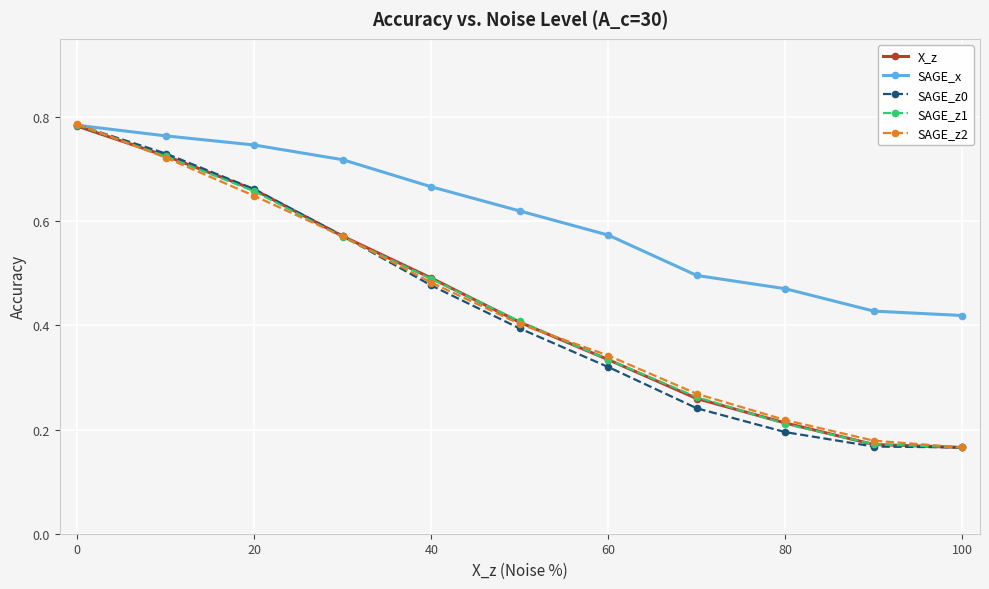

True or false: SAGE_z2 has more than 2 points higher than both neighbors.

False